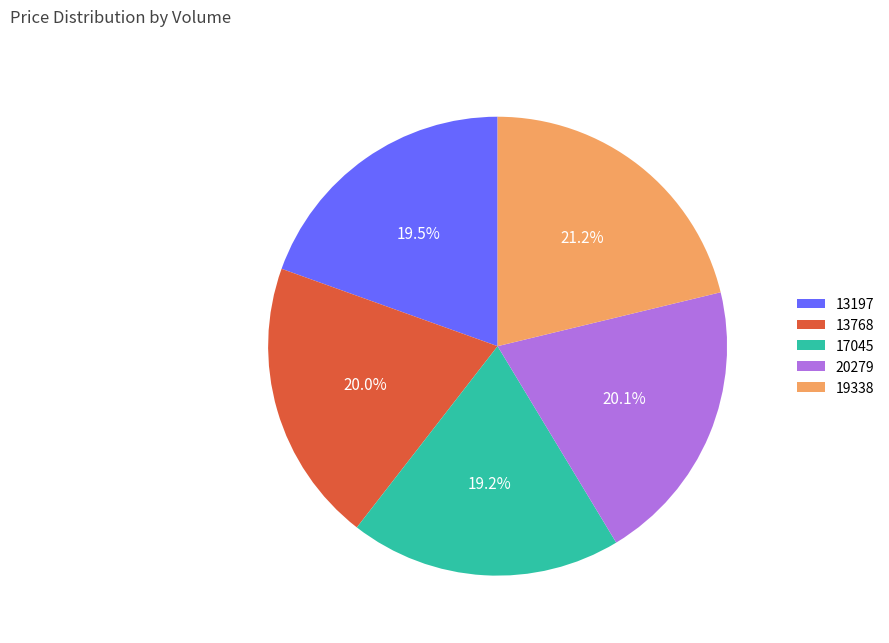

What is the ratio of the value at 19338 to the value at 13197?

1.1